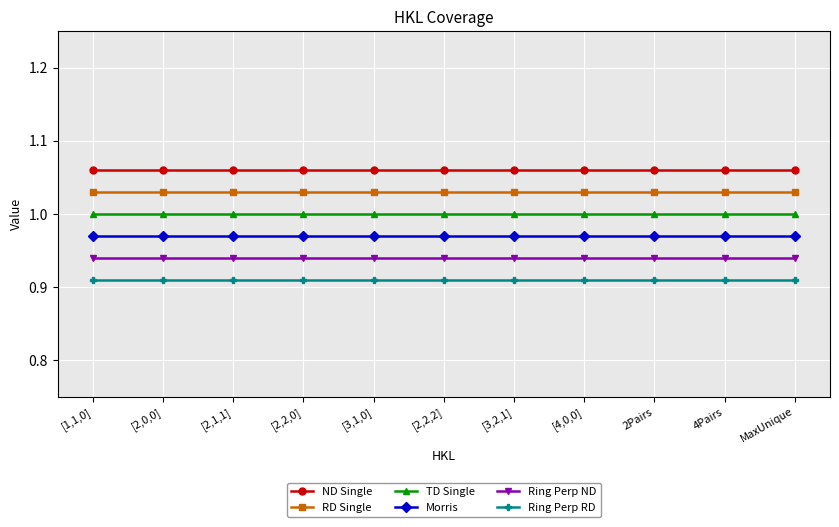

How many lines are shown in the chart?

6